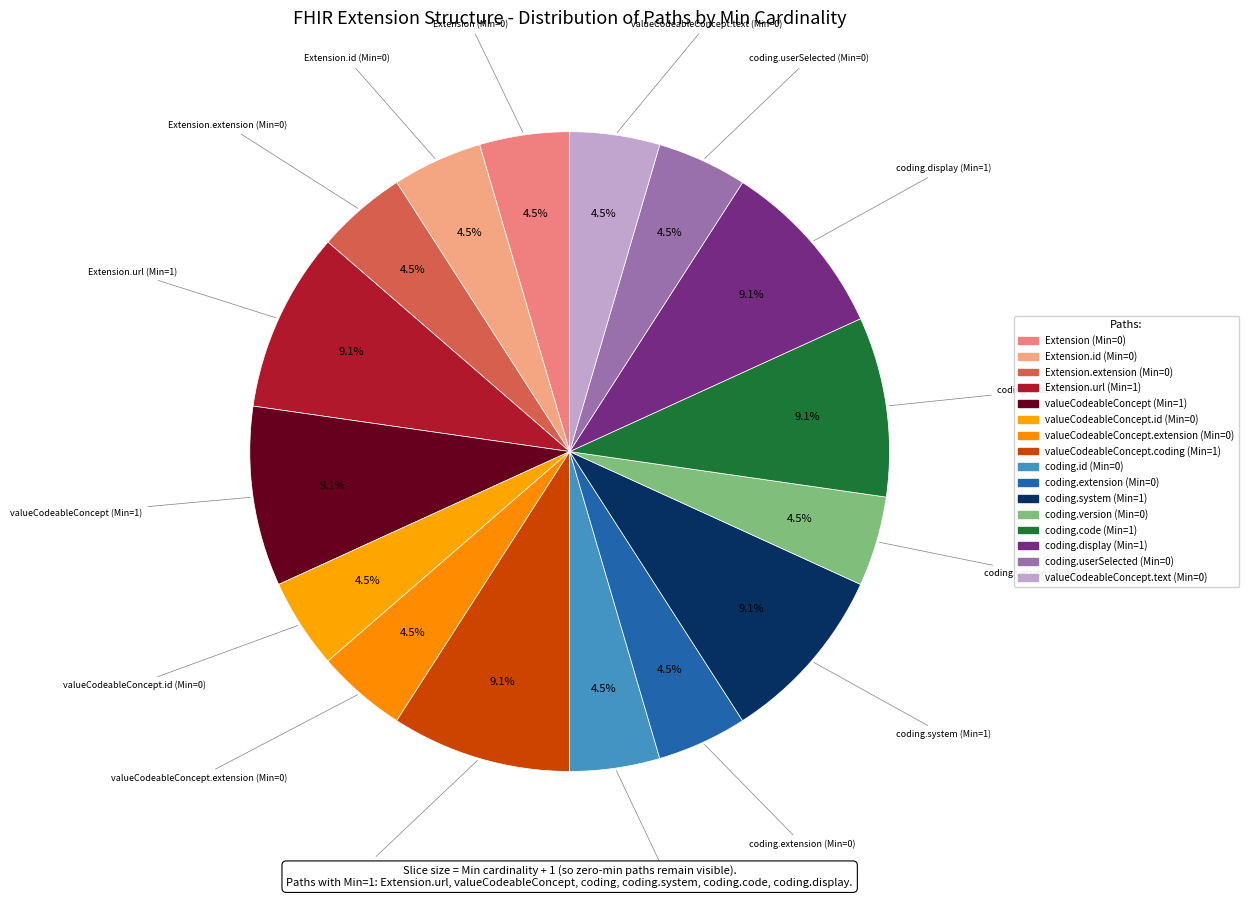

How many segments does this pie chart have?

16